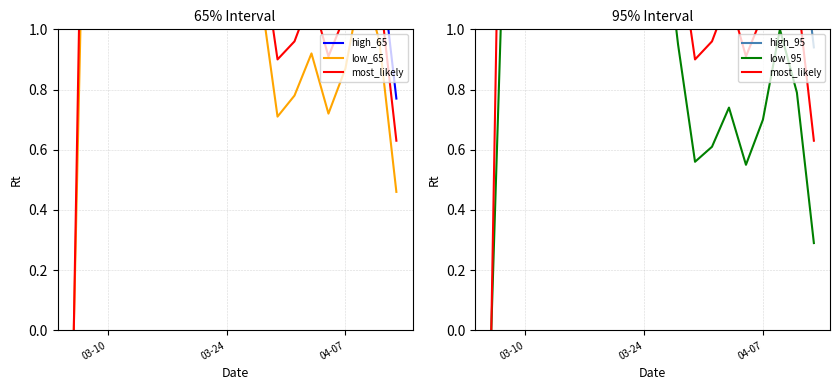

What is the total value across all series at 04-07?

5.2